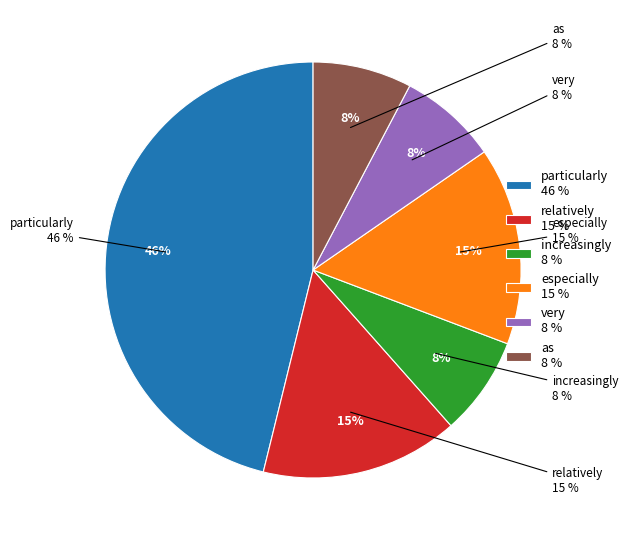

What is the ratio of the value at increasingly (R1=752) to the value at particularly (R1=1609)?

0.2